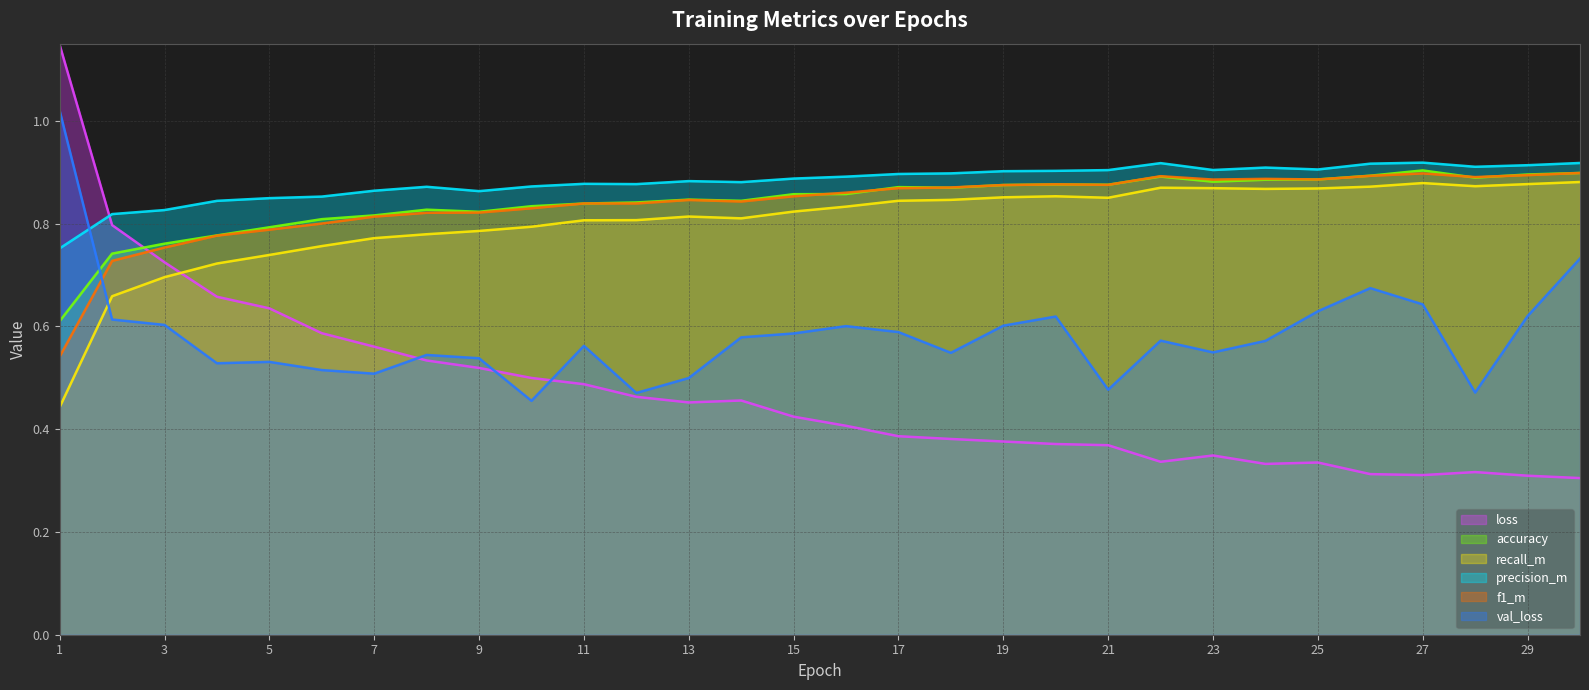

Rank the categories by accuracy value from highest to lowest.

27, 30, 29, 26, 22, 28, 25, 24, 23, 20, 21, 19, 17, 18, 16, 15, 13, 14, 12, 11, 10, 8, 9, 7, 6, 5, 4, 3, 2, 1